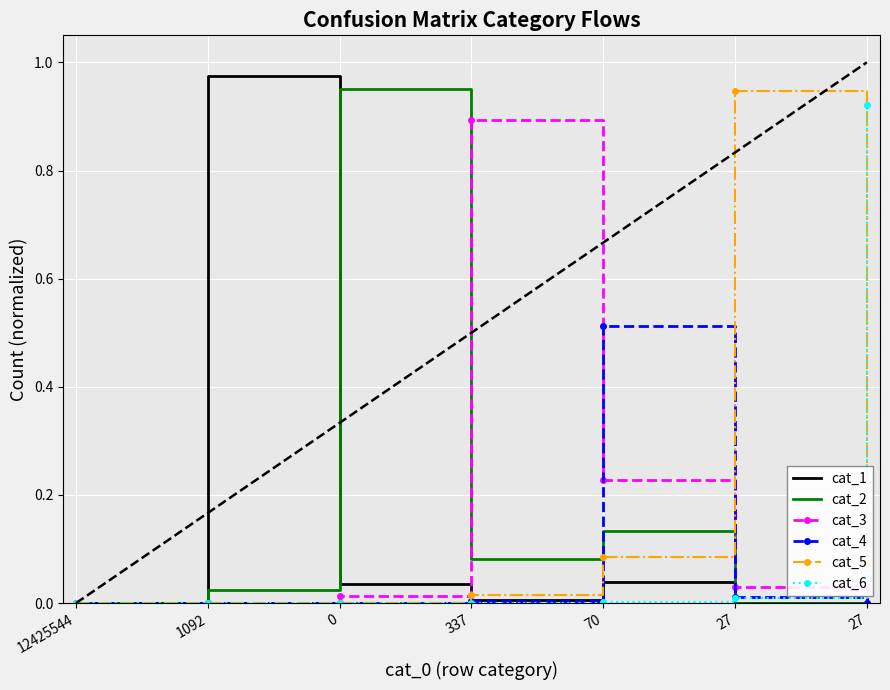

How many times do cat_3 and cat_6 cross each other?

1